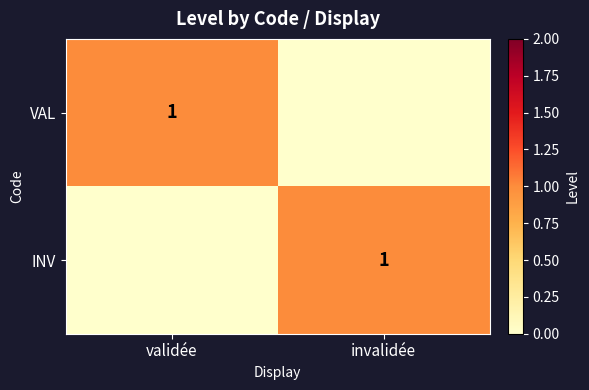

The value of INV at invalidée is 0. True or false?

False